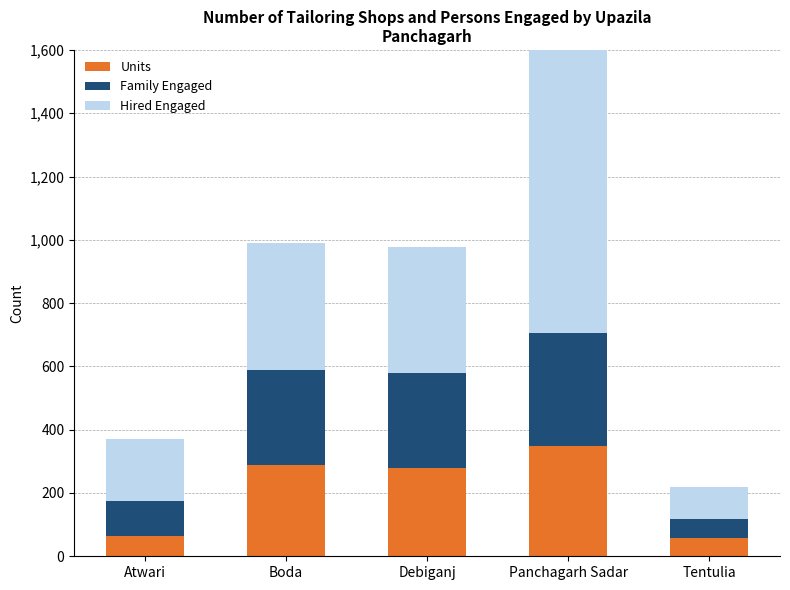

Which has a higher value, Debiganj or Boda?

Boda